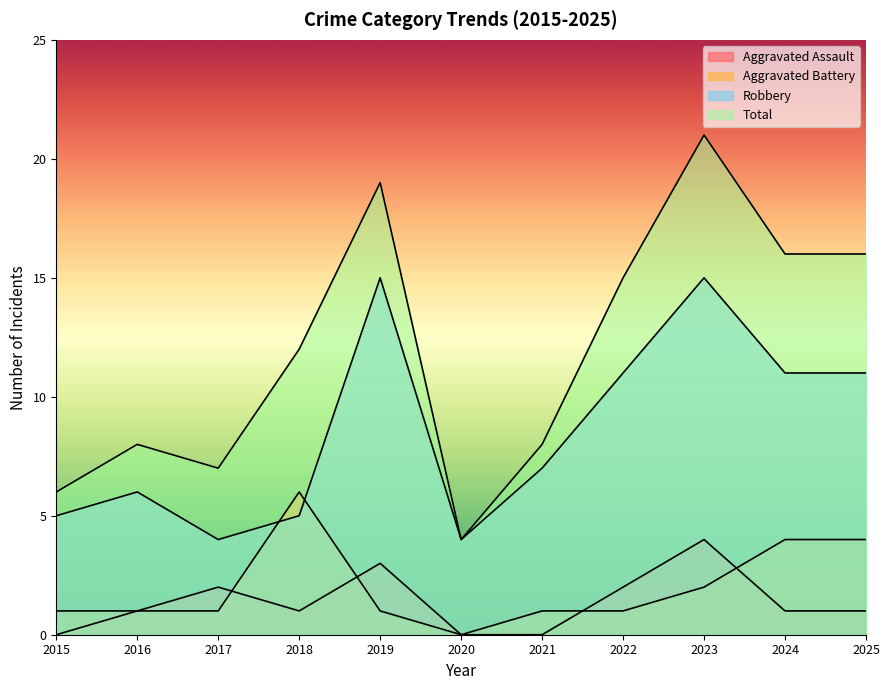

What is the sum of all Total values?

132